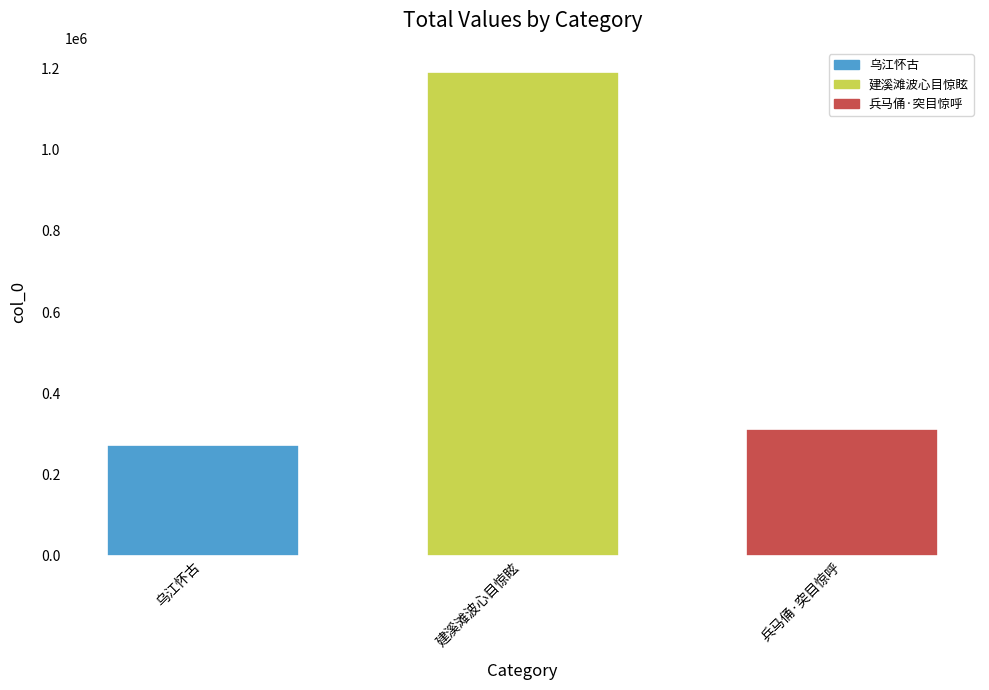

What is the value of the 3rd bar from the left?

312553